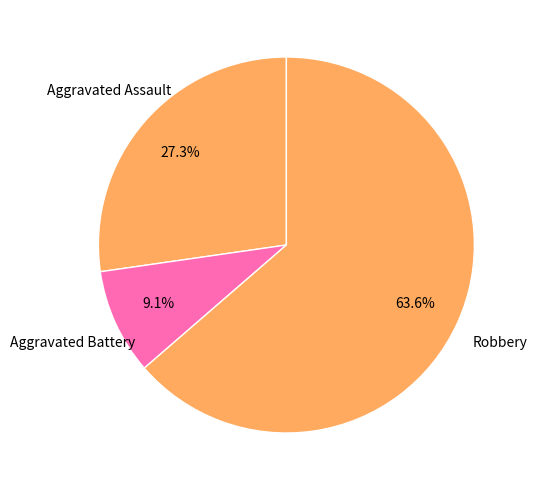

Count the number of slices in the pie.

3